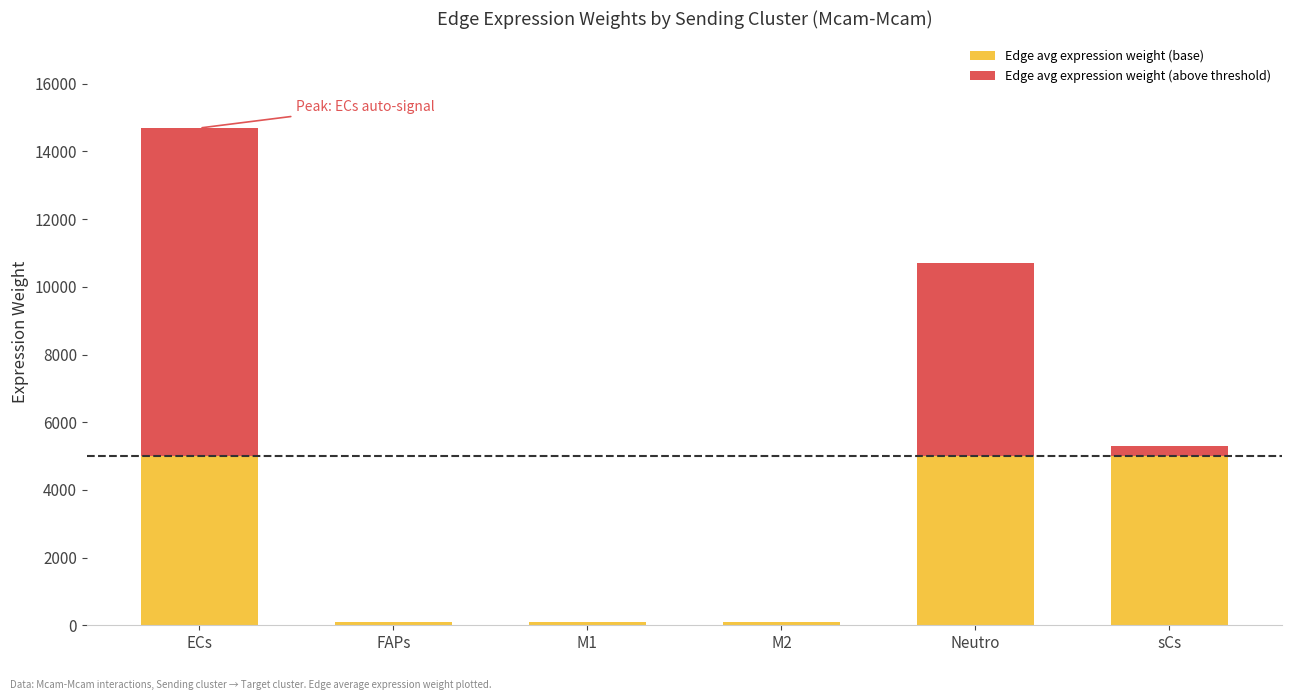

At which category is the sum across all series the highest?

ECs